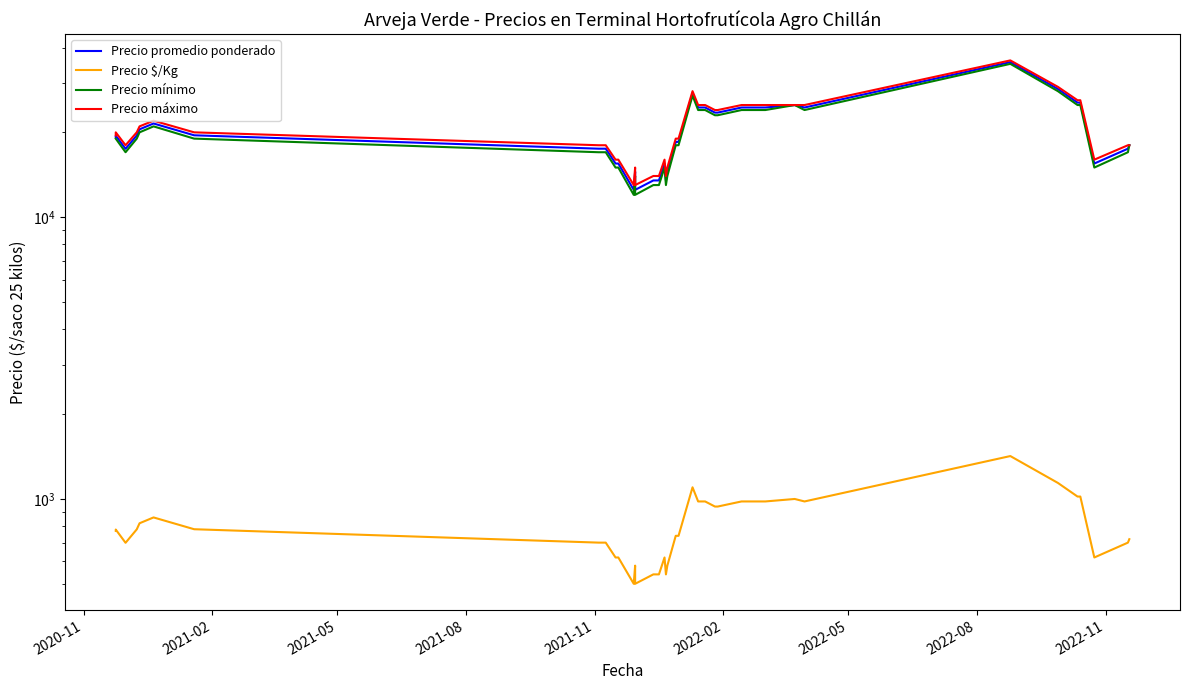

True or false: Precio máximo and Precio $/Kg cross at least once.

False